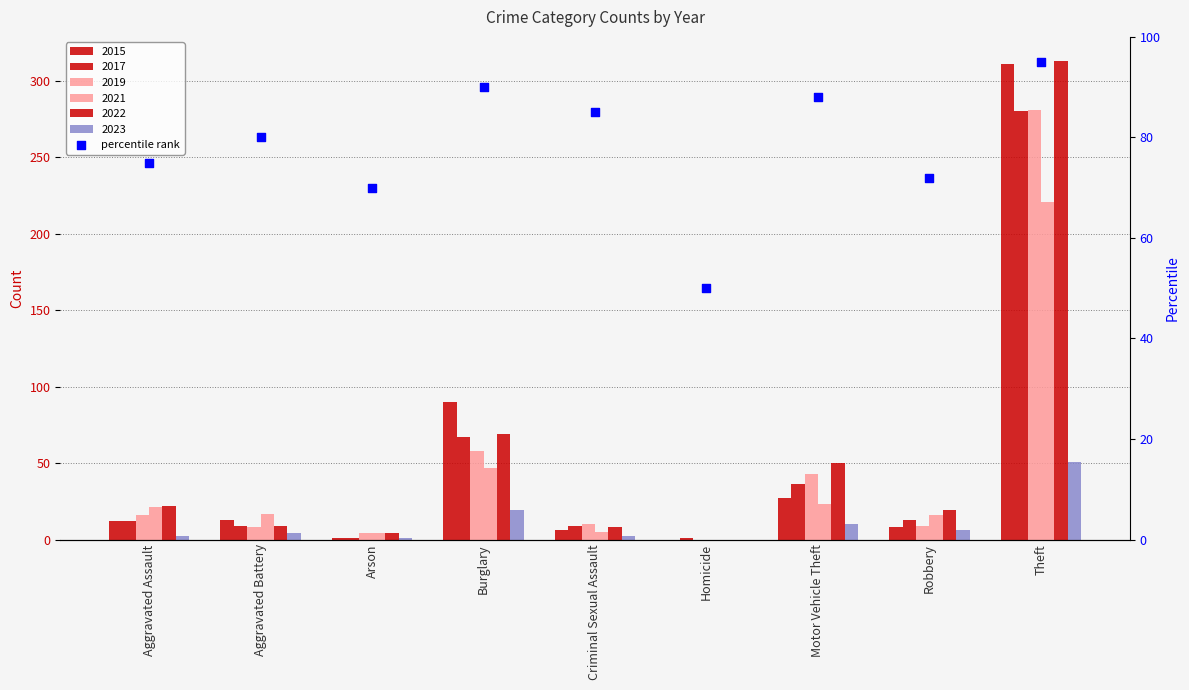

Between Robbery and Burglary, which is larger?

Burglary